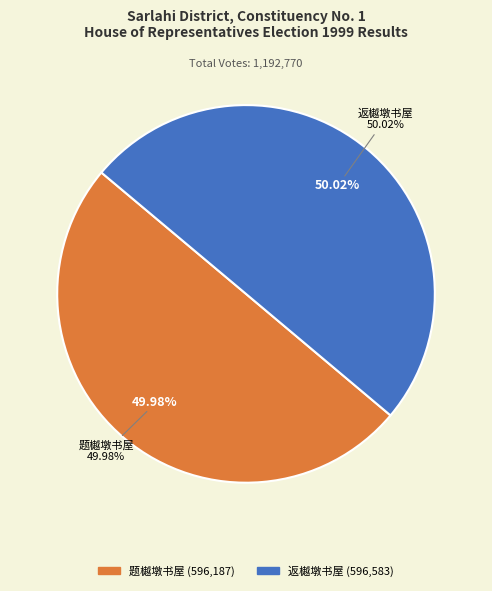

The 题樾墩书屋 slice represents 56% of the pie. True or false?

False